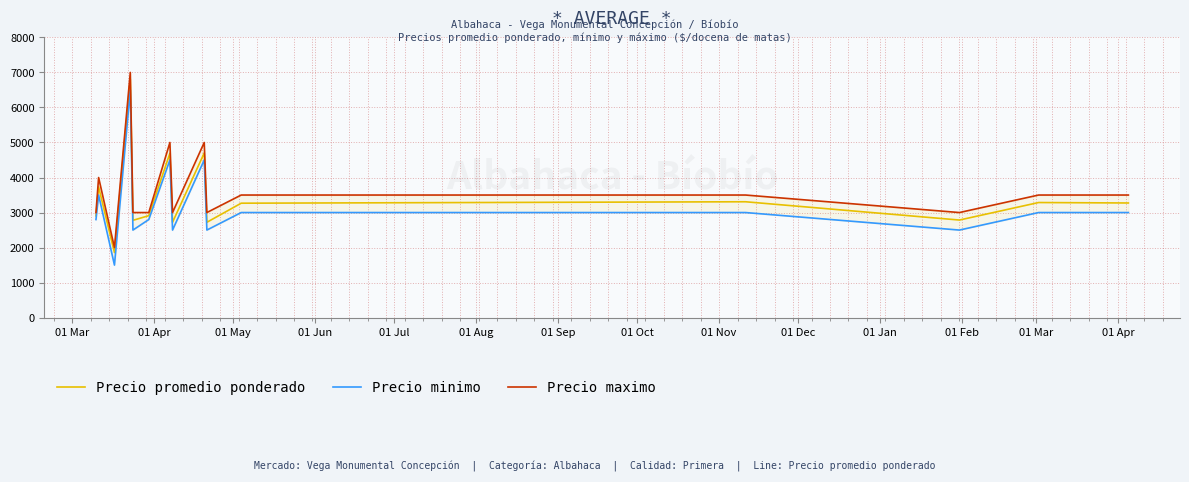

What is the sum of all Precio promedio ponderado values?

51753